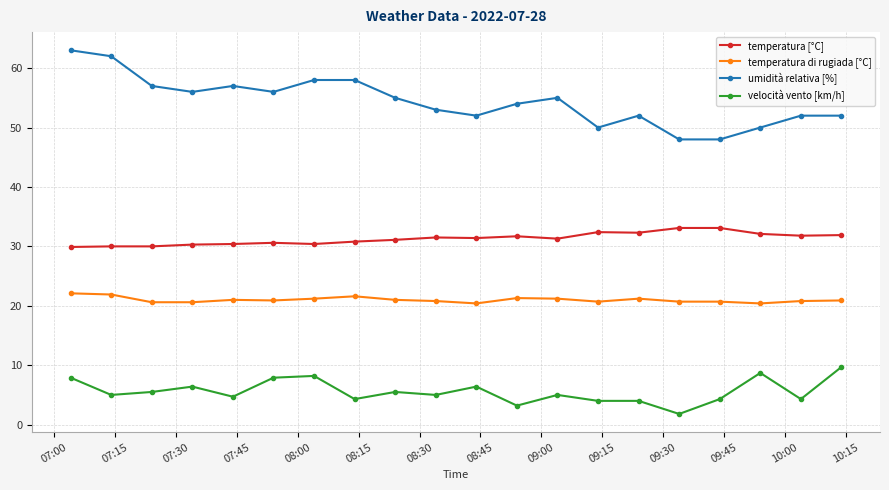

Which series has the largest range (max minus min)?

umidità relativa [%]